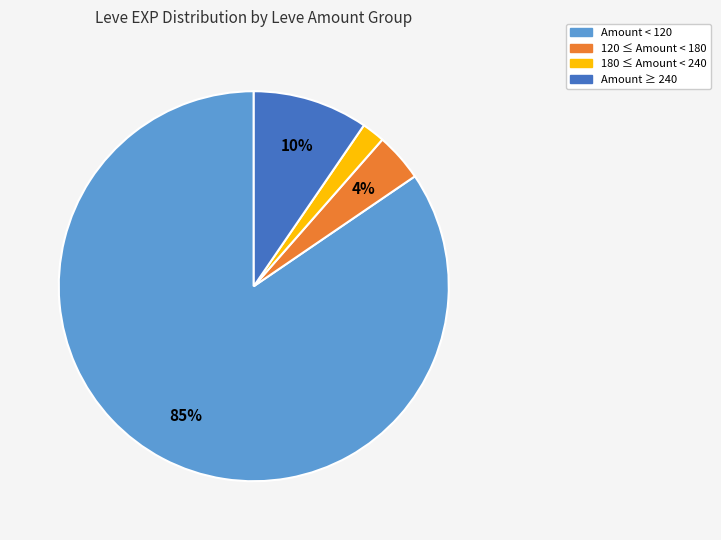

Which has a higher value, 180 ≤ Amount < 240 or Amount < 120?

Amount < 120